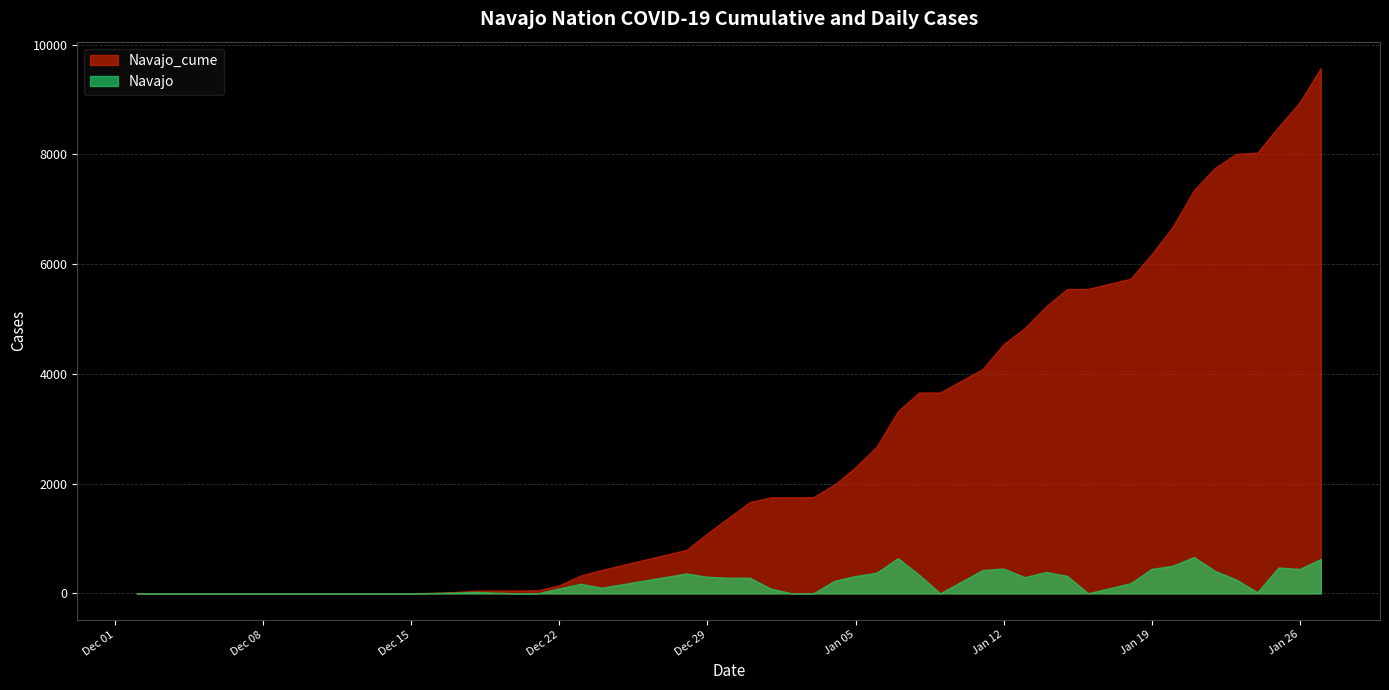

What is the label of the 5th point from the right?

2021-01-23